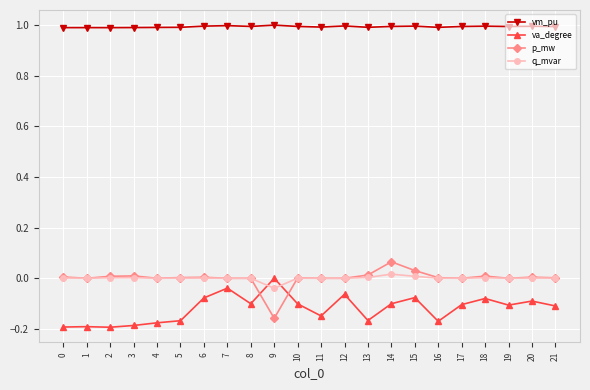

Which series has the largest total across all categories?

vm_pu